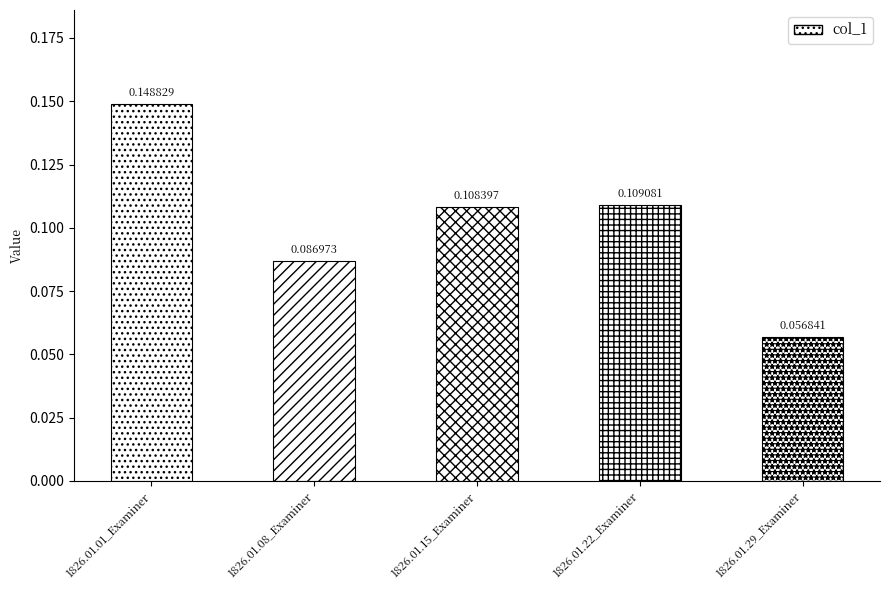

Are the bars grouped side by side (vs. stacked)?

No